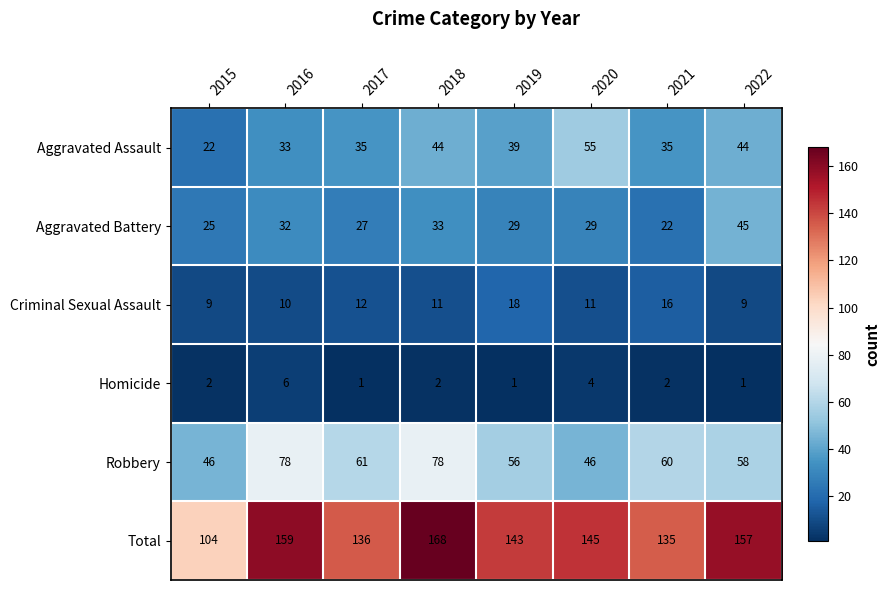

Where is Aggravated Assault nearest to the value 38?

2019